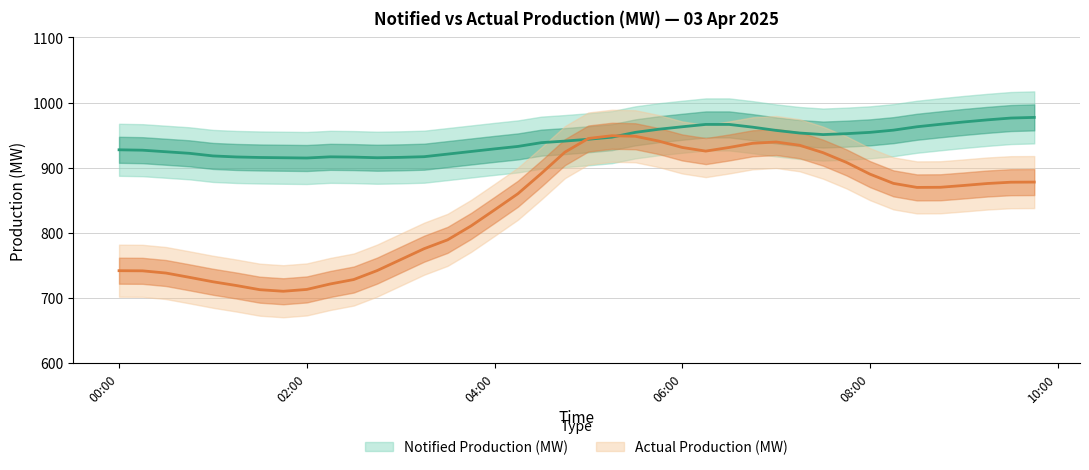

Rank the series at 08:00 from highest to lowest value.

notified, actual